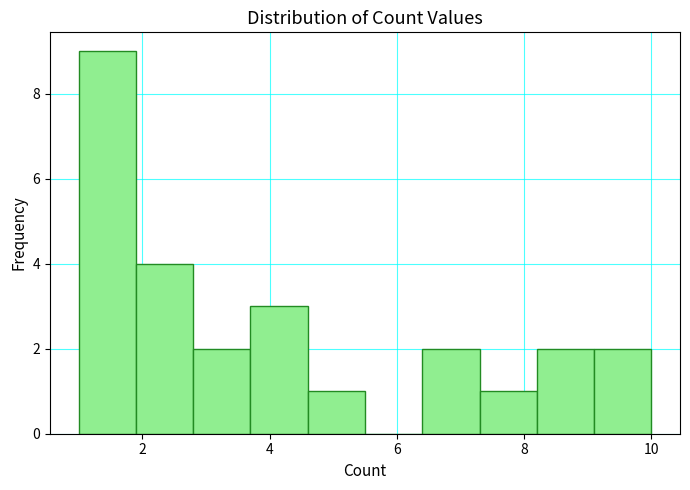

Reading left to right, list every bar in this chart as the range it spans on the x-axis followed by its height. Neither the bar edges nor the heights are printed on the chart, so give them approximately, as read against the axes.

1.0 to 1.9: 9
1.9 to 2.8: 4
2.8 to 3.7: 2
3.7 to 4.6: 3
4.6 to 5.5: 1
5.5 to 6.4: 0
6.4 to 7.3: 2
7.3 to 8.2: 1
8.2 to 9.1: 2
9.1 to 10.0: 2